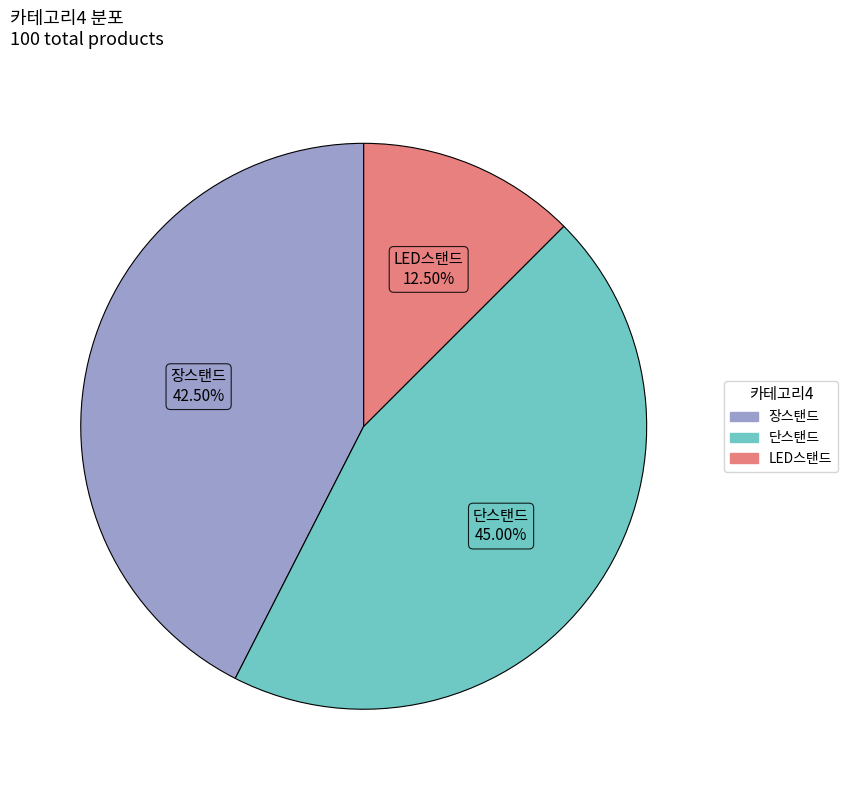

Which category has the smallest portion of the pie?

LED스탠드